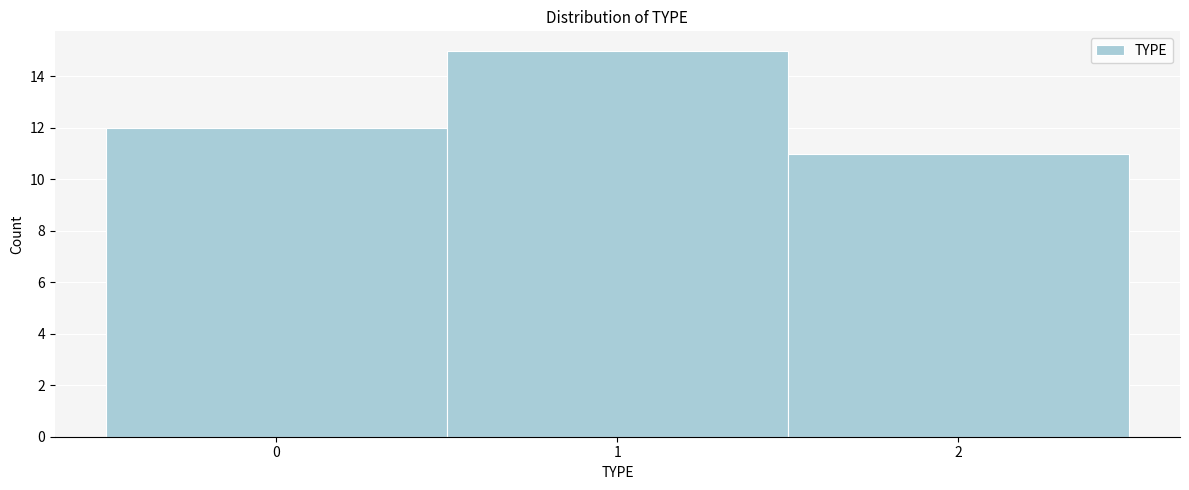

What is the height of the bar covering 1.5 to 2.5 on the x-axis? The values are not printed on the chart, so give them approximately, as read against the axis.

11